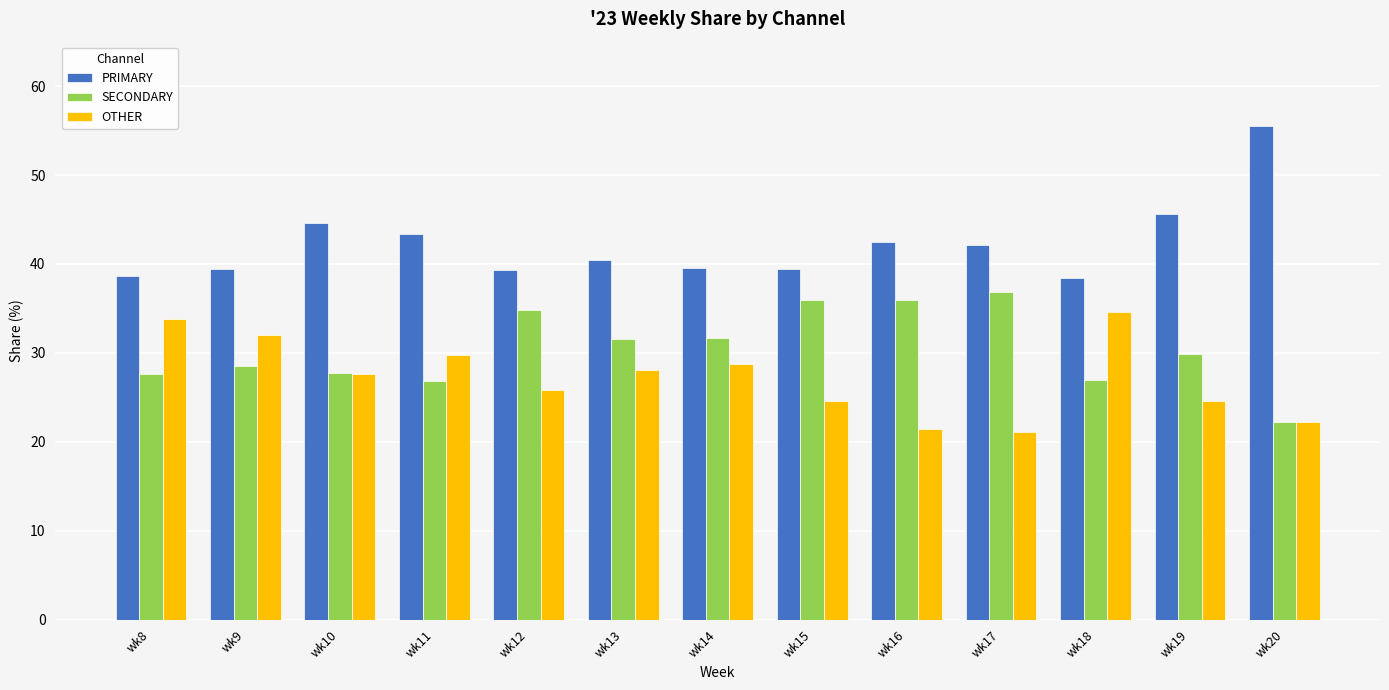

The PRIMARY series shows 55.6 at wk9. True or false?

False